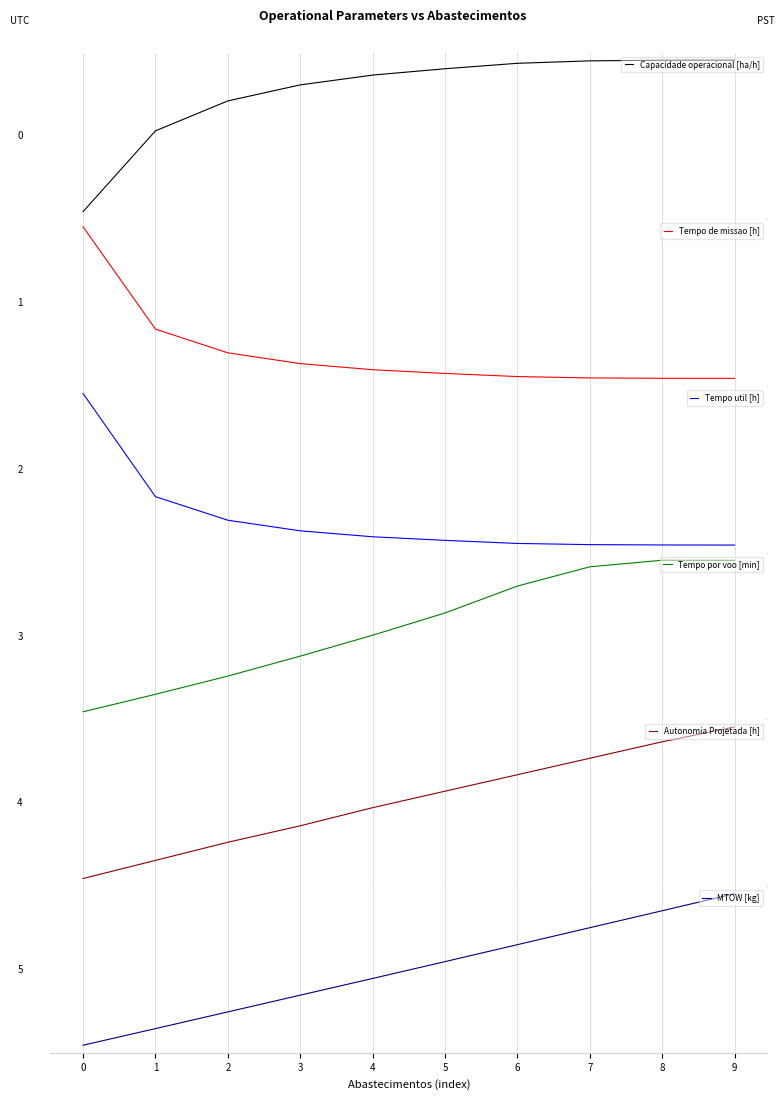

How many intersections are there between Tempo de missao [h] and MTOW [kg]?

1